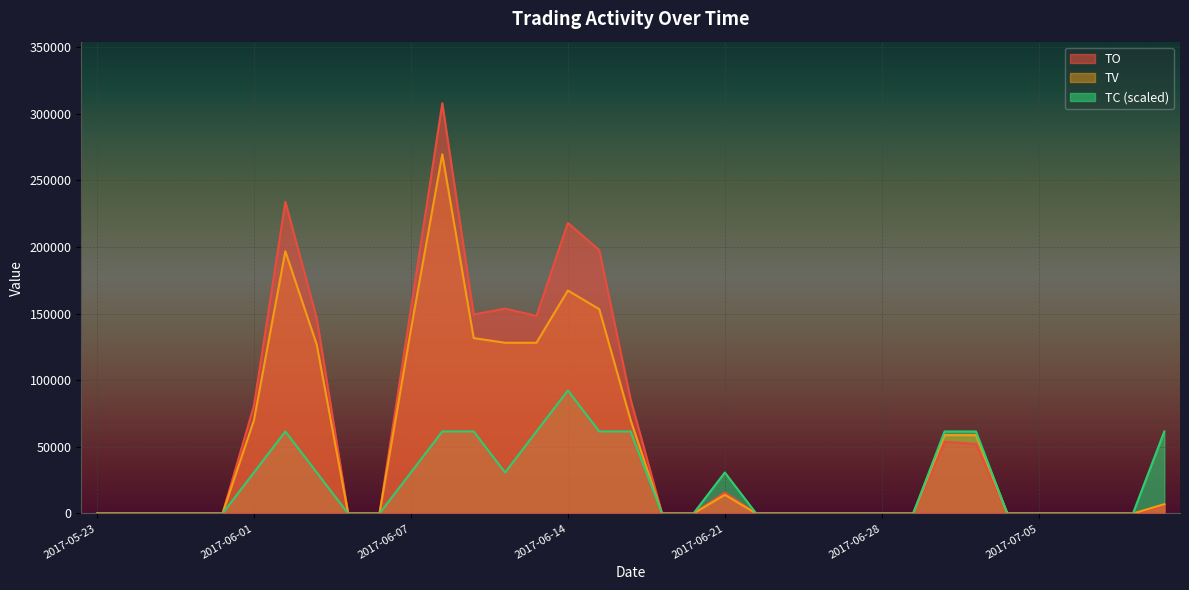

At which label does TV reach its minimum?

2017-05-23